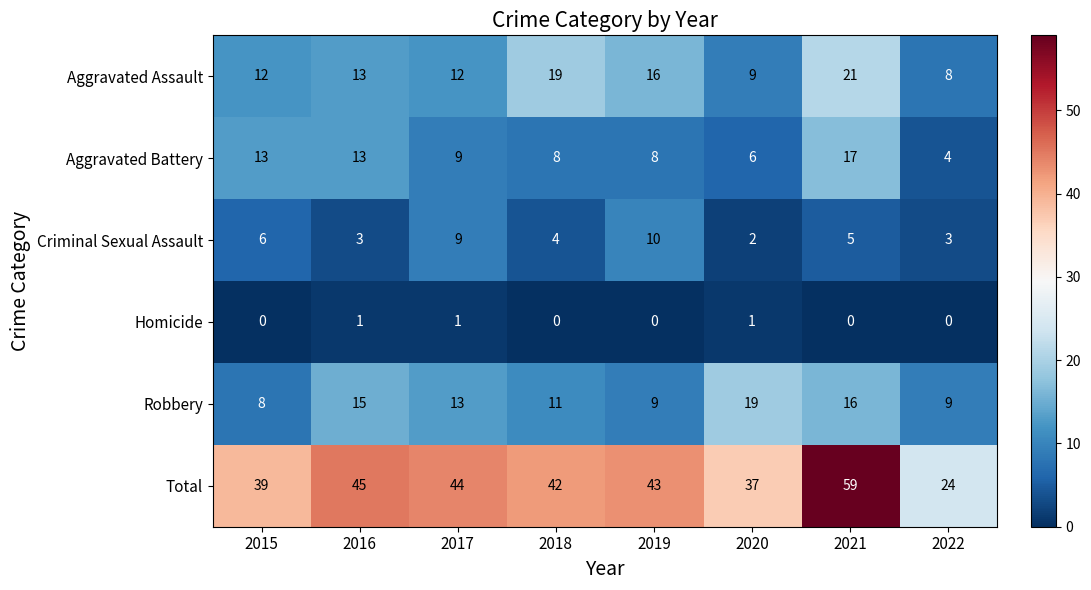

At which label does Criminal Sexual Assault first exceed 5?

2015